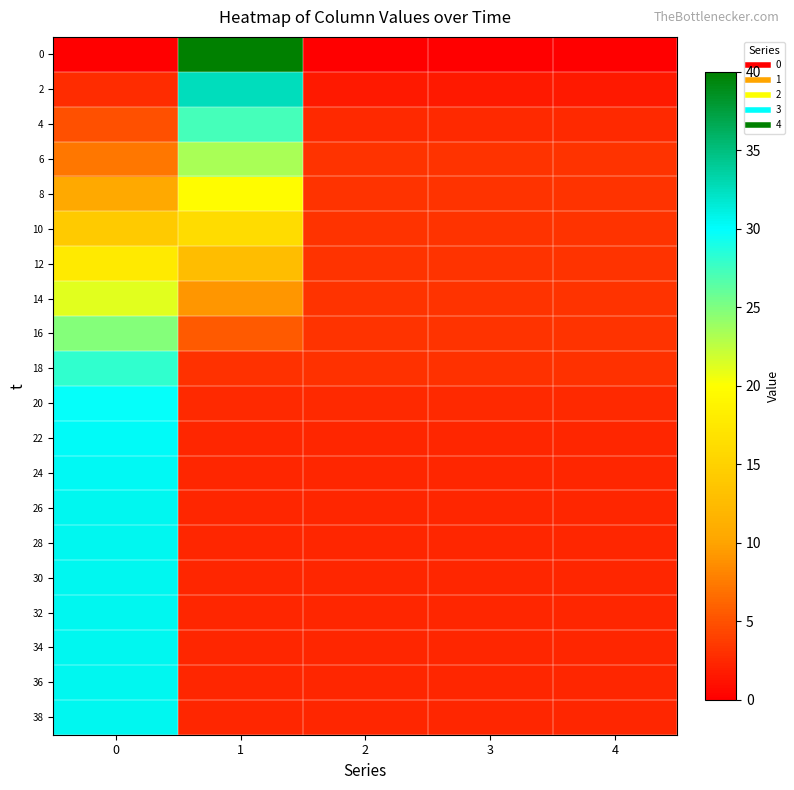

Reading left to right, transcribe all the data shown in this chart.

0: 0=0.0	1=40.0	2=0.0	3=0.0	4=0.0
2: 0=2.7	1=32.6	2=1.6	3=1.6	4=1.6
4: 0=4.9	1=27.3	2=2.6	3=2.6	4=2.6
6: 0=7.2	1=23.4	2=3.1	3=3.1	4=3.1
8: 0=10.6	1=19.8	2=3.2	3=3.2	4=3.2
10: 0=14.1	1=16.2	2=3.2	3=3.2	4=3.2
12: 0=17.7	1=12.7	2=3.2	3=3.2	4=3.2
14: 0=21.2	1=9.1	2=3.2	3=3.2	4=3.2
16: 0=24.8	1=5.5	2=3.2	3=3.2	4=3.2
18: 0=28.1	1=3.0	2=3.0	3=3.0	4=3.0
20: 0=29.7	1=2.6	2=2.6	3=2.6	4=2.6
22: 0=30.2	1=2.4	2=2.4	3=2.4	4=2.4
24: 0=30.4	1=2.4	2=2.4	3=2.4	4=2.4
26: 0=30.5	1=2.4	2=2.4	3=2.4	4=2.4
28: 0=30.5	1=2.4	2=2.4	3=2.4	4=2.4
30: 0=30.5	1=2.4	2=2.4	3=2.4	4=2.4
32: 0=30.5	1=2.4	2=2.4	3=2.4	4=2.4
34: 0=30.5	1=2.4	2=2.4	3=2.4	4=2.4
36: 0=30.5	1=2.4	2=2.4	3=2.4	4=2.4
38: 0=30.5	1=2.4	2=2.4	3=2.4	4=2.4